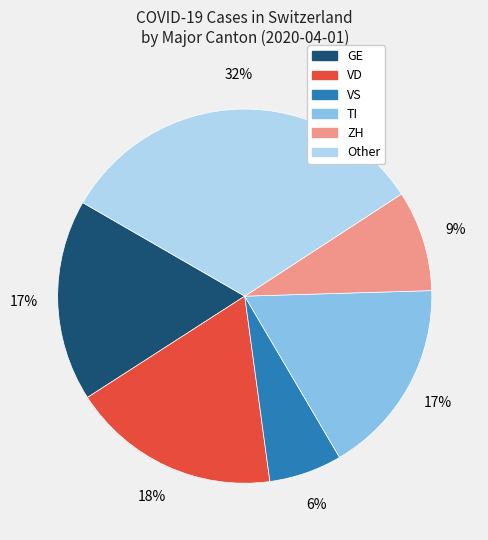

To the nearest percent, what is the average slice percentage?

17%